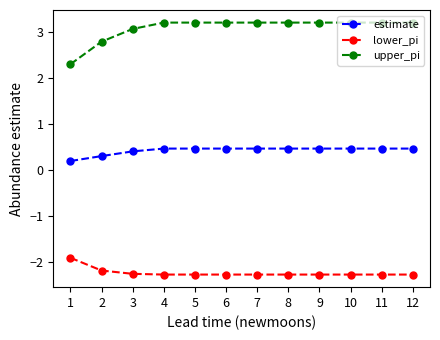

How many data points in lower_pi are less than -2?

11